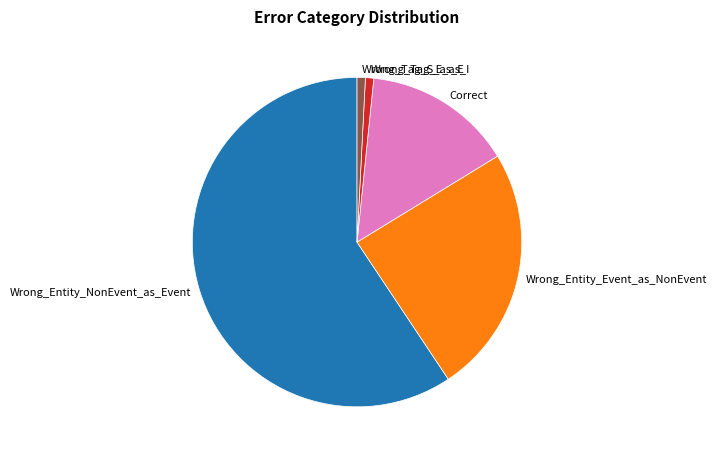

Is it true that Correct is 15% of the pie?

True